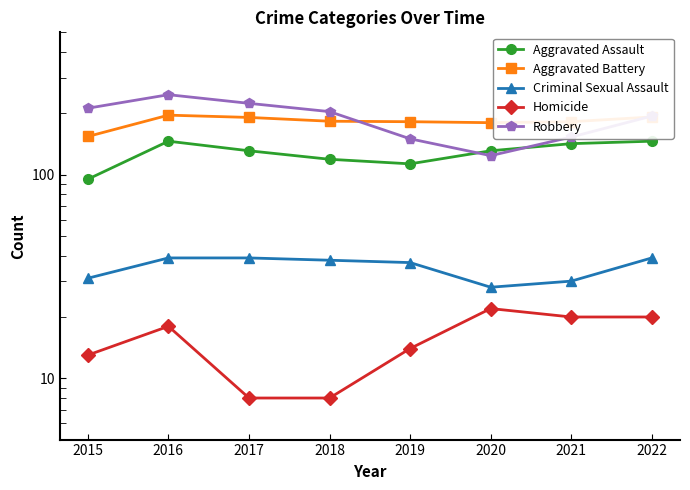

Is the value of Criminal Sexual Assault at 2020 greater than the value of Homicide at 2016?

Yes